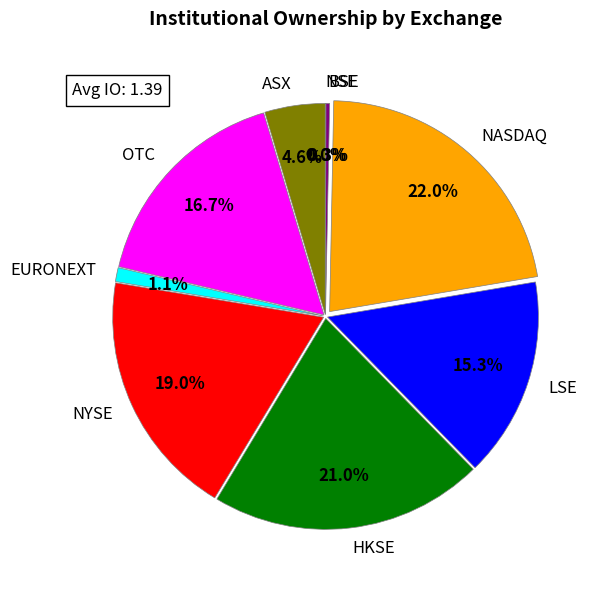

Combined, do LSE and HKSE account for over 50%?

No